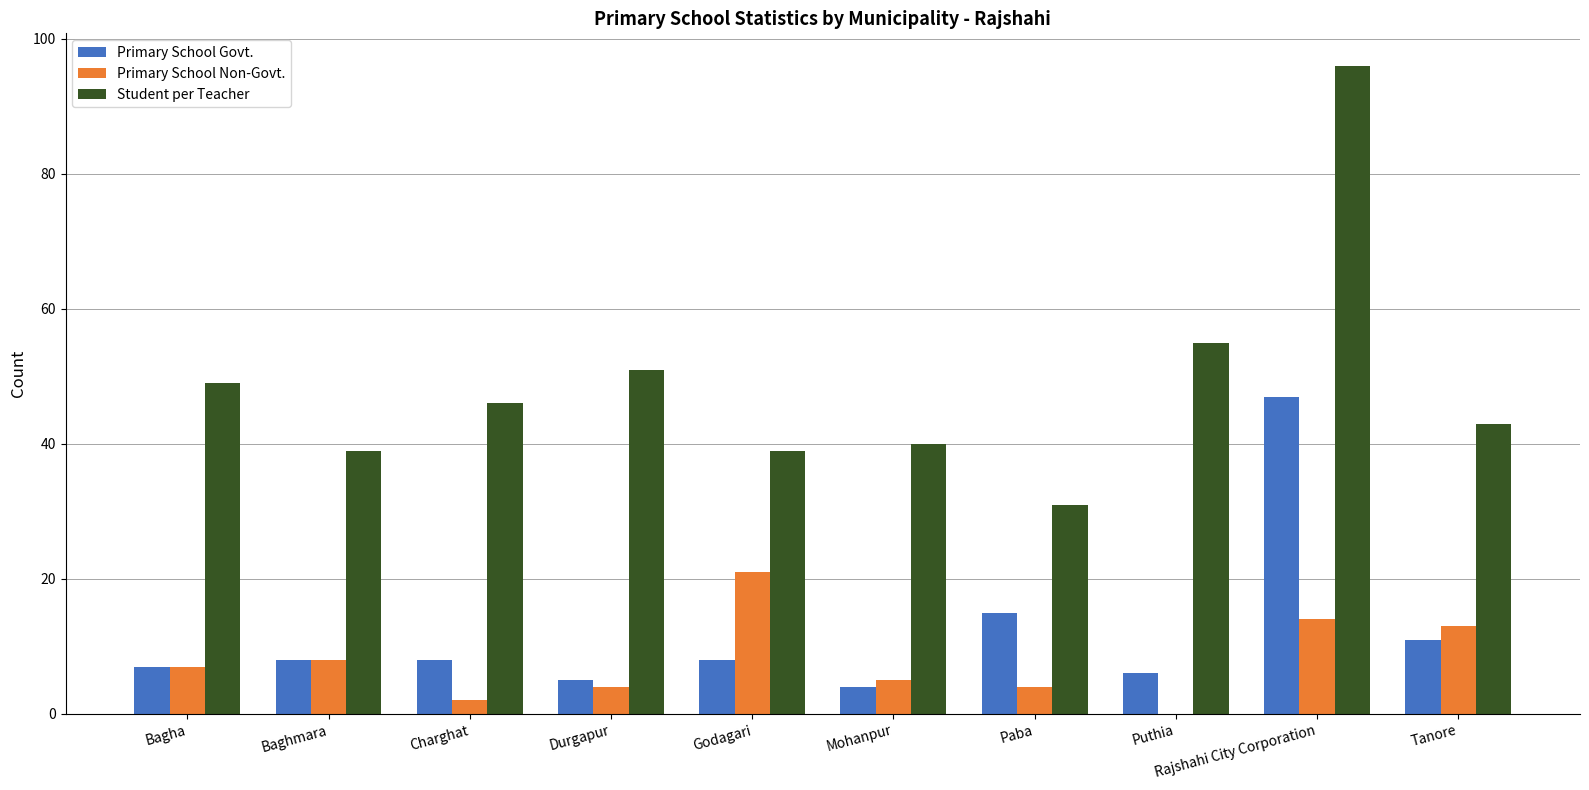

What is the average value of the Student per Teacher series?

49